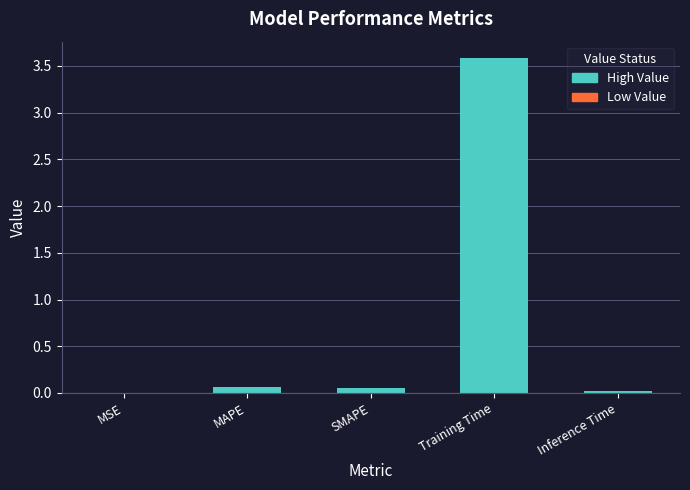

The value at Training Time is 3.6. True or false?

True